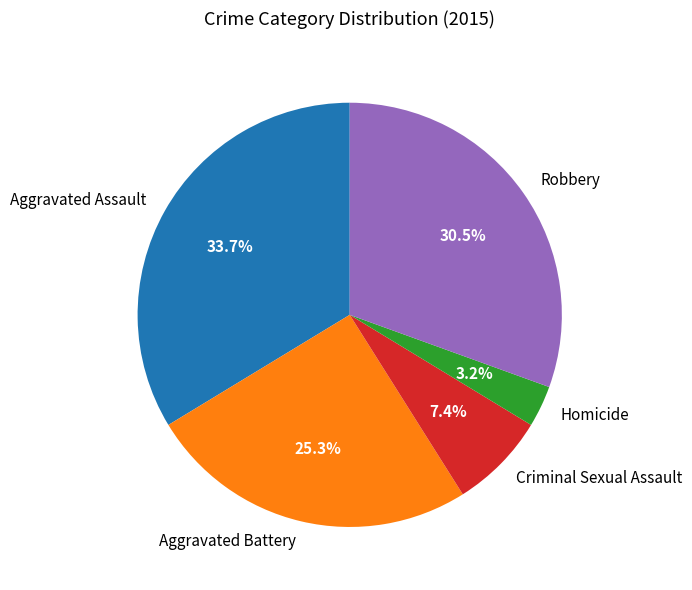

True or false: Aggravated Assault accounts for 19% of the total.

False